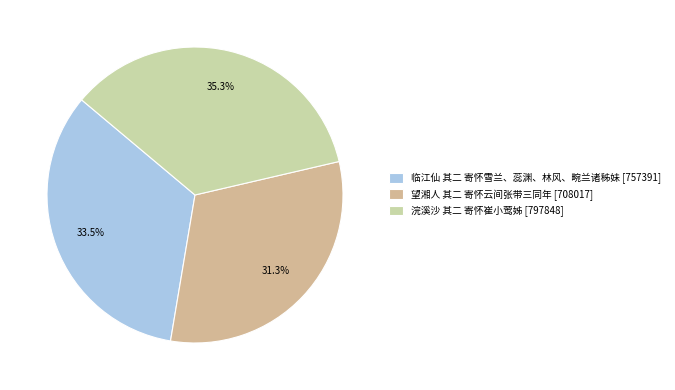

Count the number of slices in the pie.

3